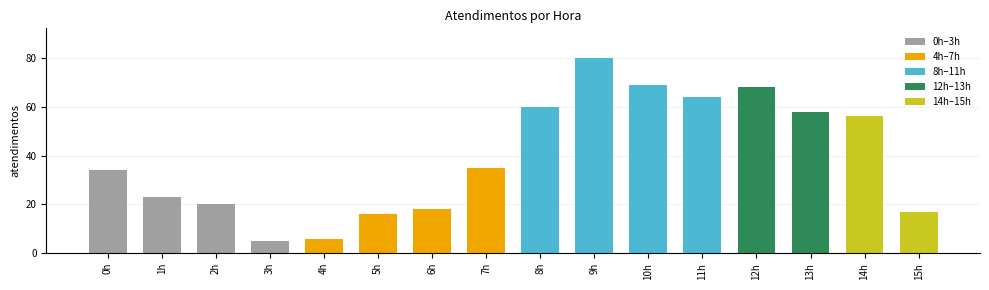

Where does the data first go above 35?

8h